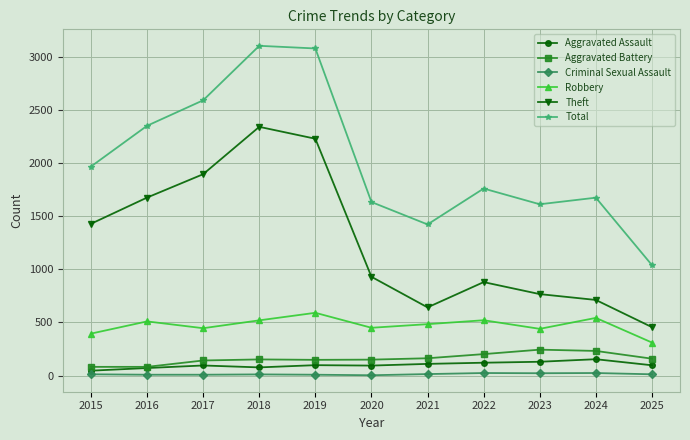

What is the minimum value shown in the chart?

3